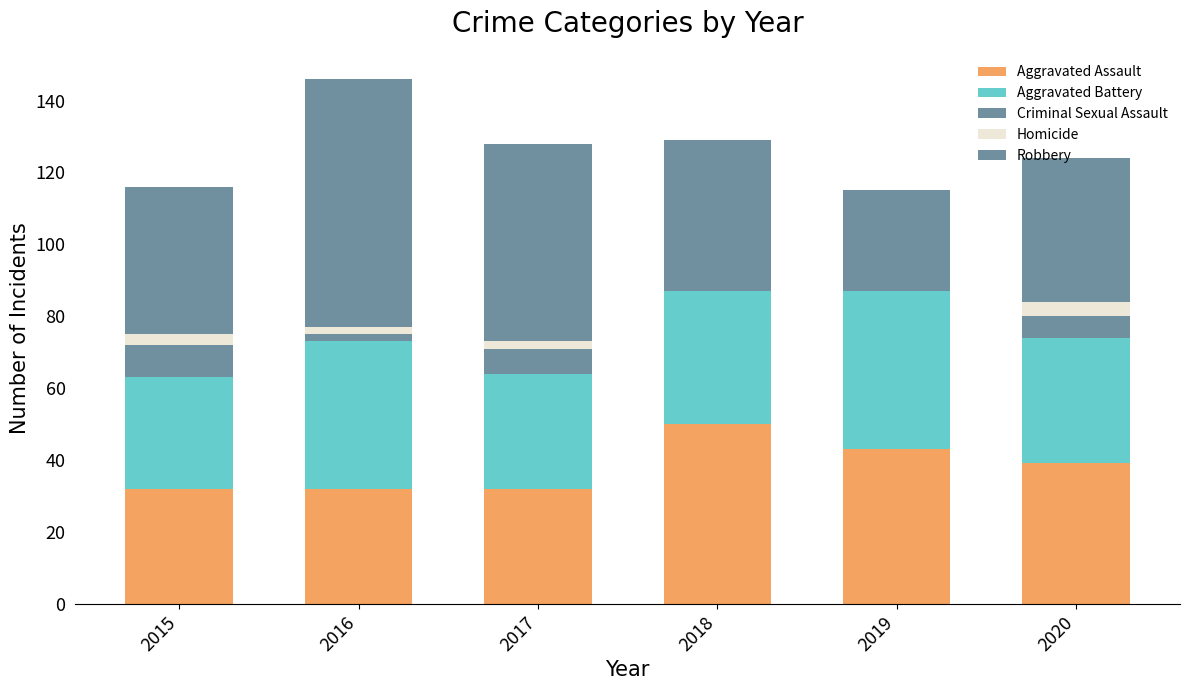

List the series in order of their peak value, lowest first.

Homicide, Criminal Sexual Assault, Aggravated Battery, Aggravated Assault, Robbery